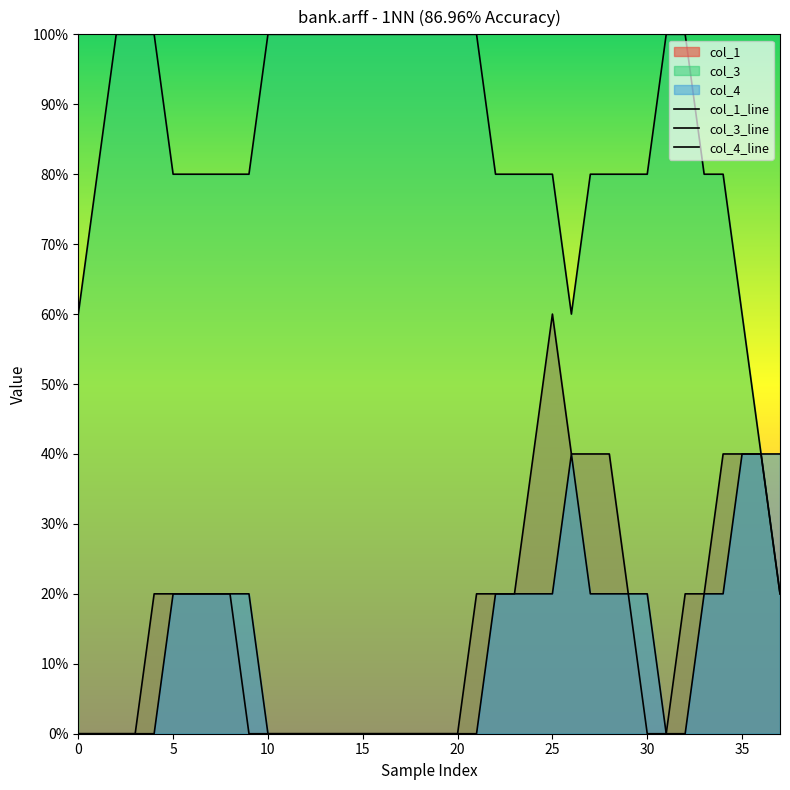

What is the difference between the second highest and second lowest values in the col_4_line series?

0.4